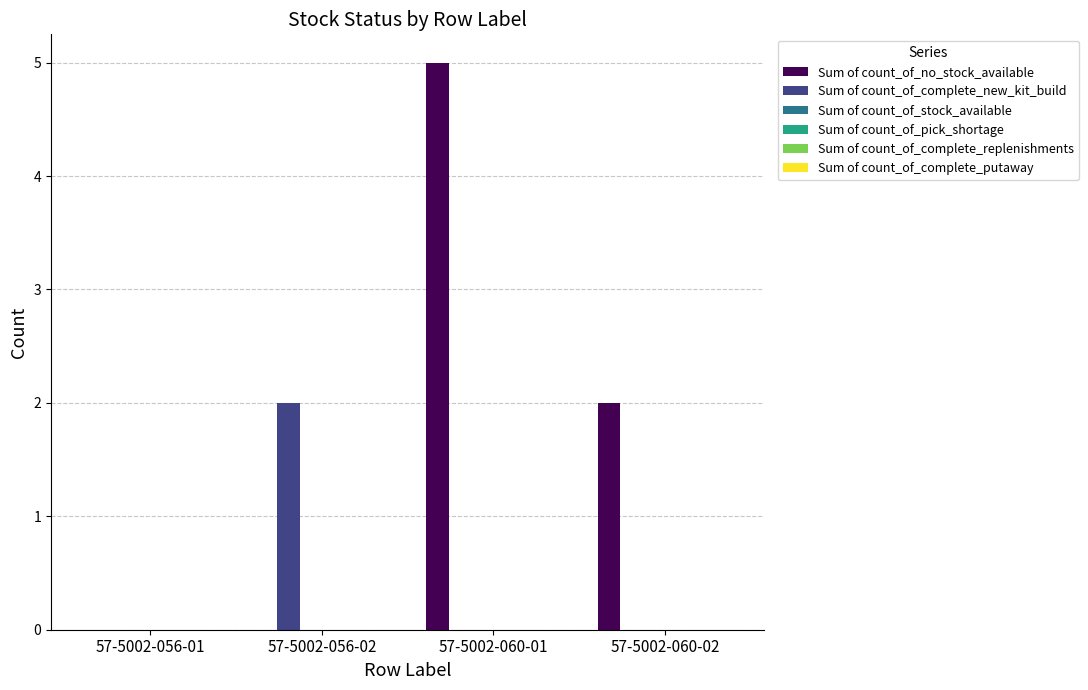

What is the maximum value shown in the chart?

5